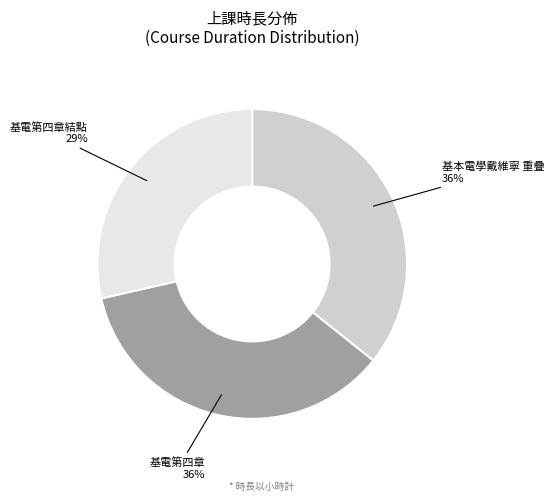

To the nearest percent, what is the difference between the largest and smallest slice percentages?

7%